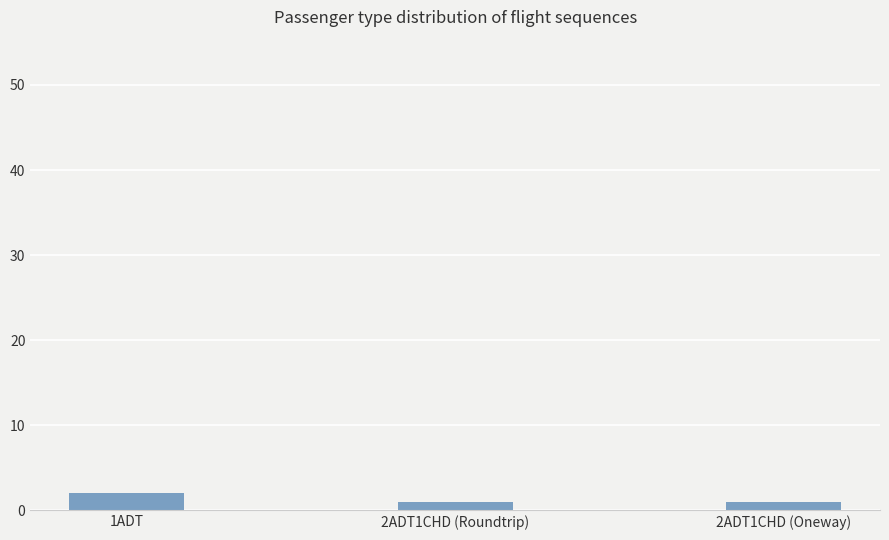

What is the label of the 2nd bar from the left?

2ADT1CHD (Roundtrip)